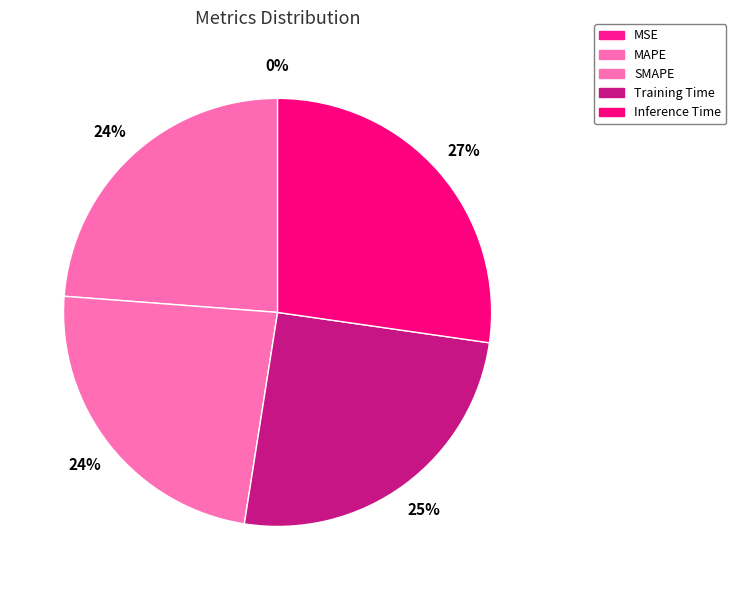

To the nearest percent, what is the combined percentage of MAPE and Inference Time?

51%